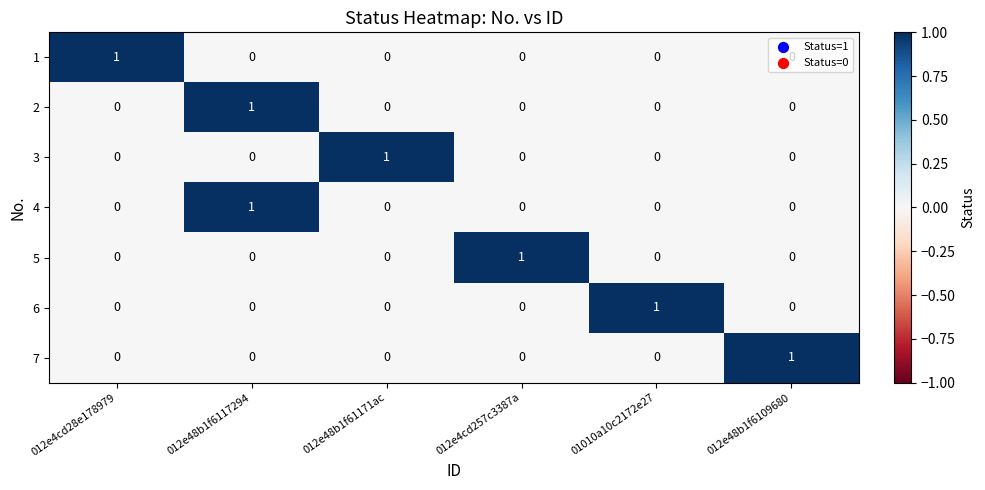

At how many categories does at least one series exceed 0?

6